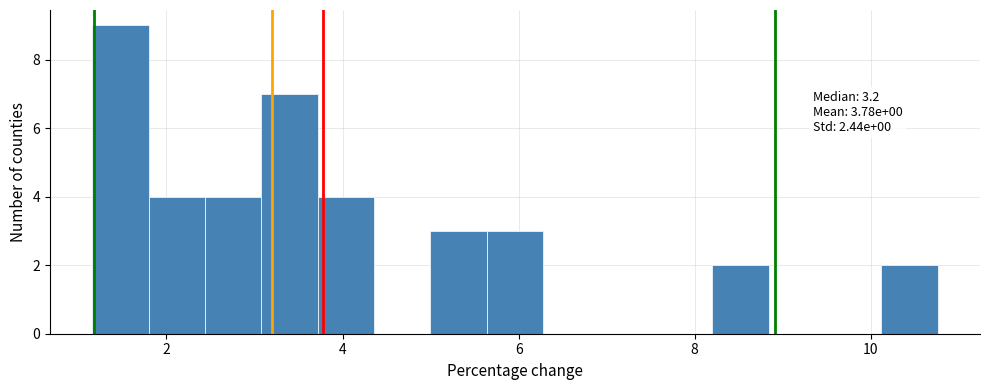

Around what value on the x-axis is the tallest bar? Give the approximate position of its centre, as read against the axis.

1.4